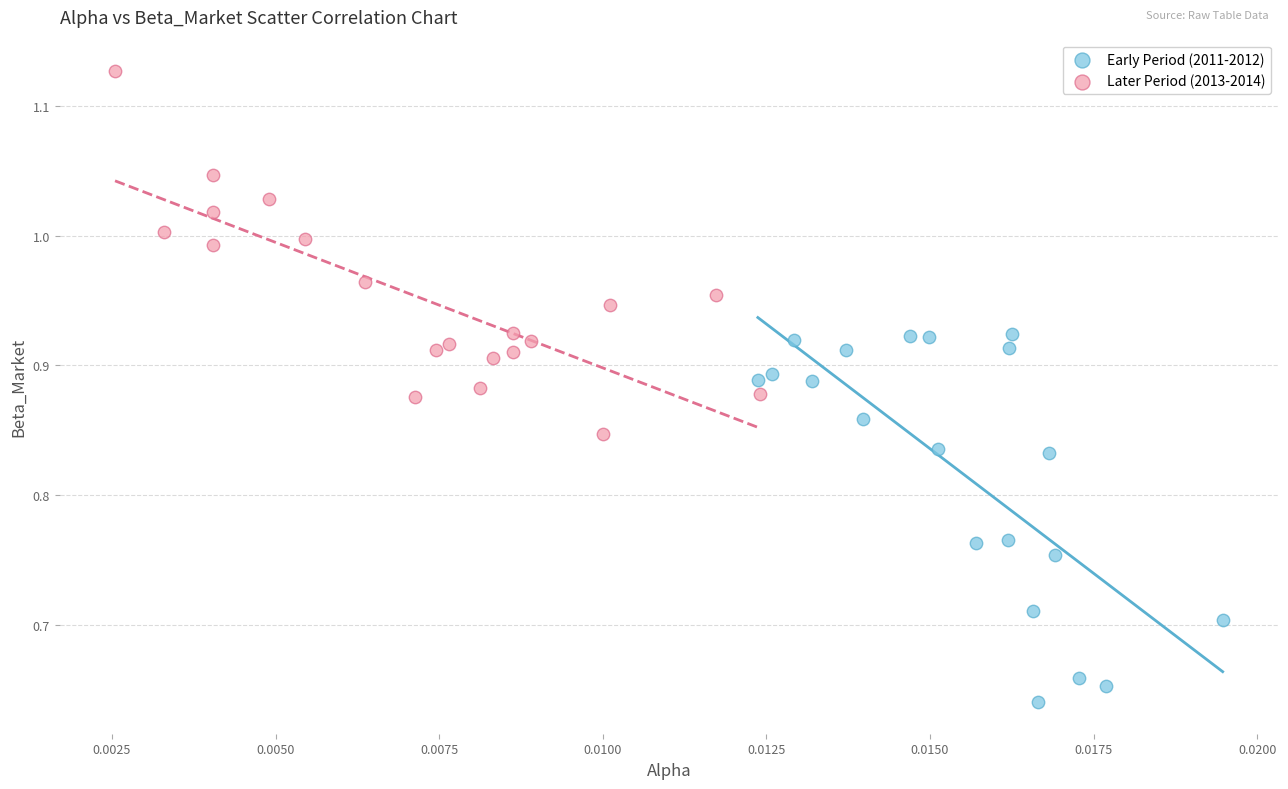

Which series reaches the maximum Y coordinate?

Later Period (2013-2014)